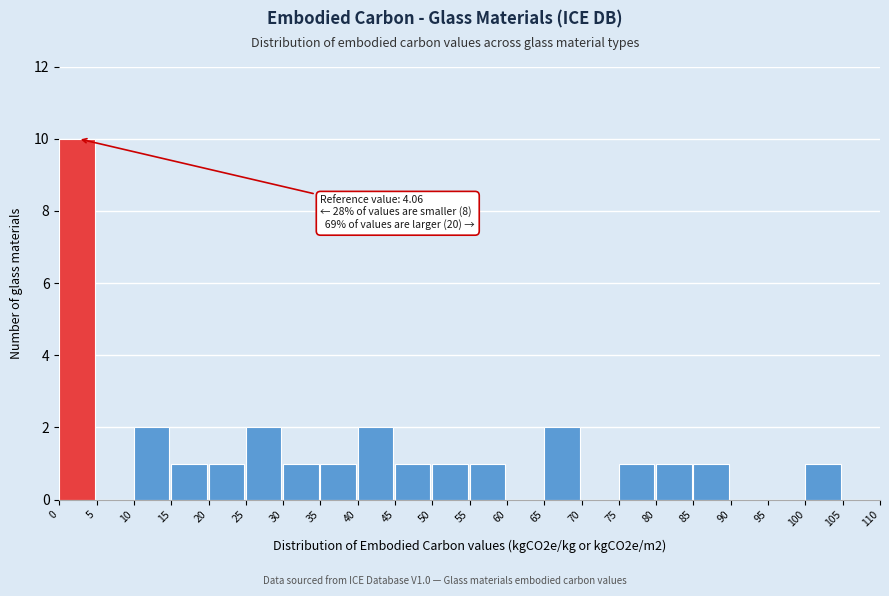

Which range on the x-axis has the tallest bar?

0 to 5